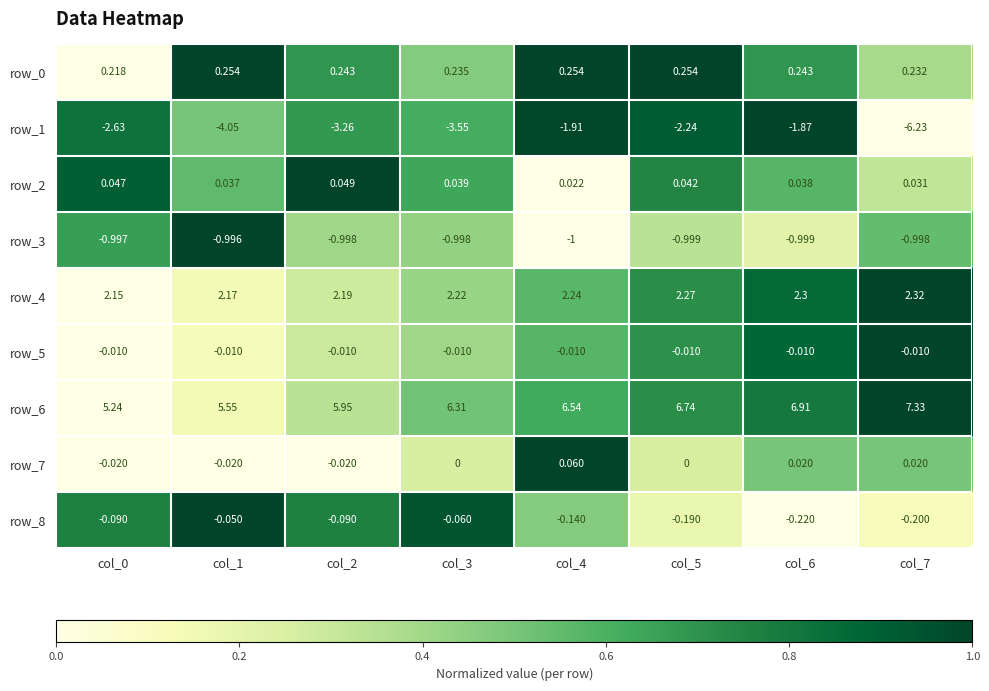

Is the value of row_8 at col_6 greater than the value of row_4 at col_4?

No